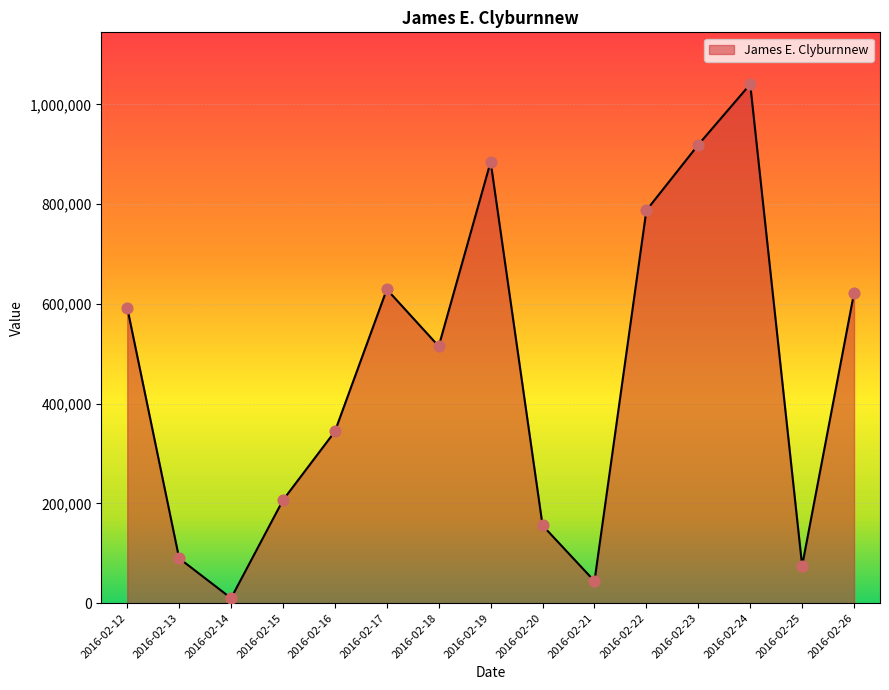

What is the change in value from 2016-02-15 to 2016-02-16?

+137680